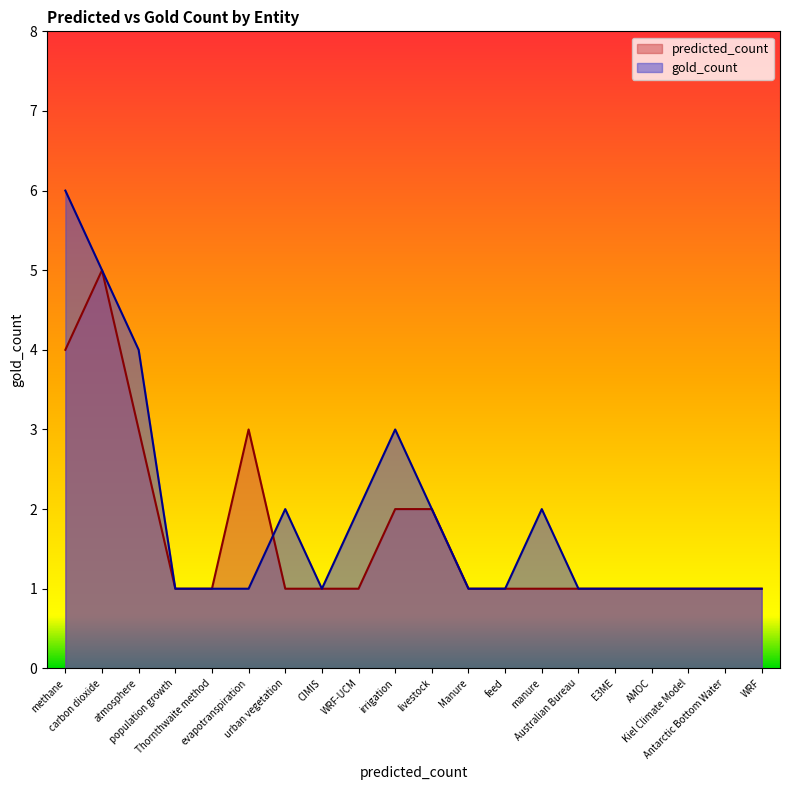

True or false: predicted_count has more than 2 interior local peaks.

False